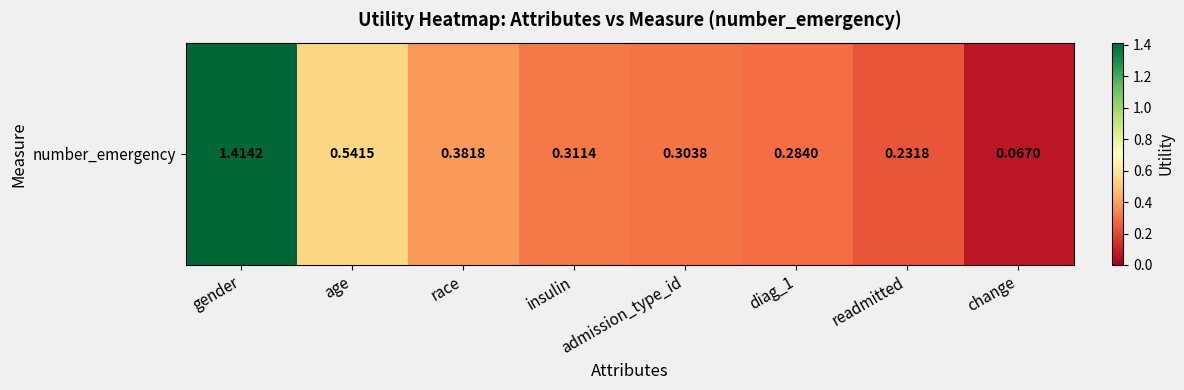

Which category has the lowest value across all series?

change